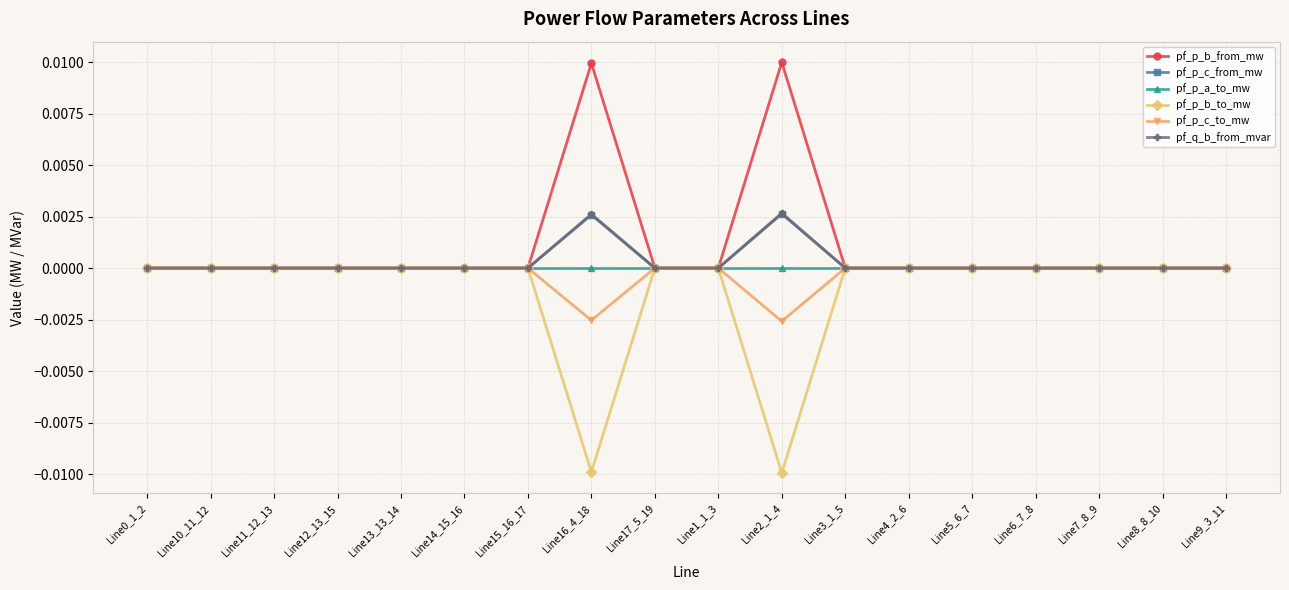

In pf_p_c_from_mw, how many points are higher than both neighbors (excluding endpoints)?

4